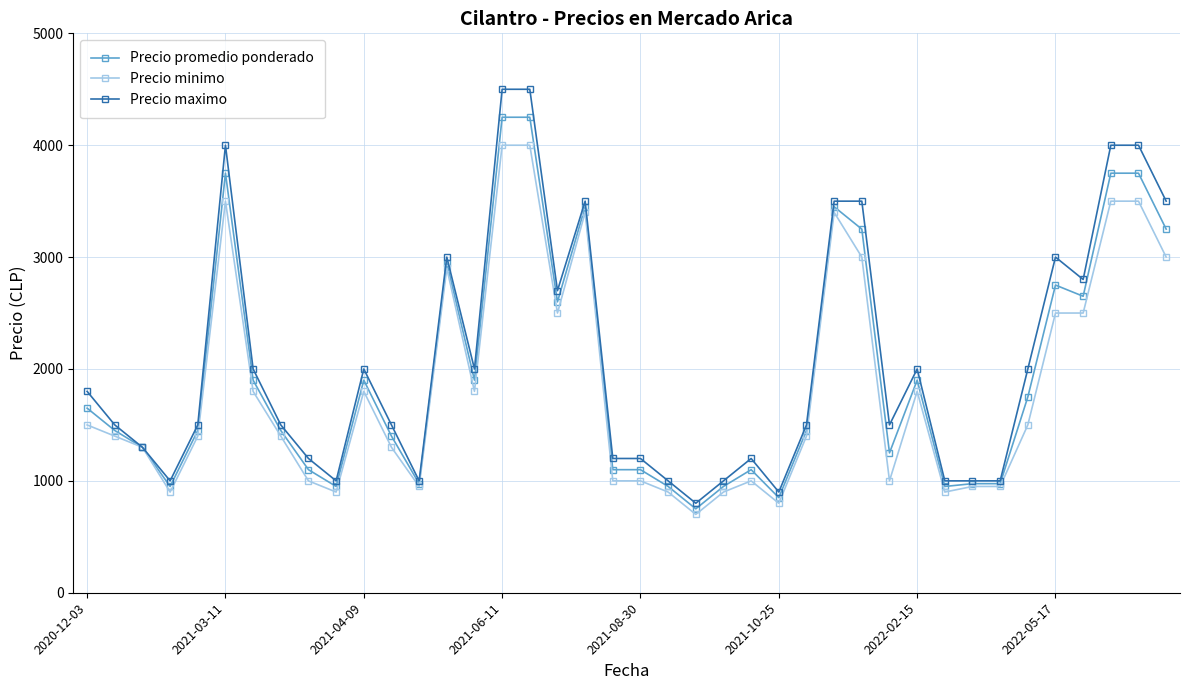

How many distinct data groups are displayed?

3